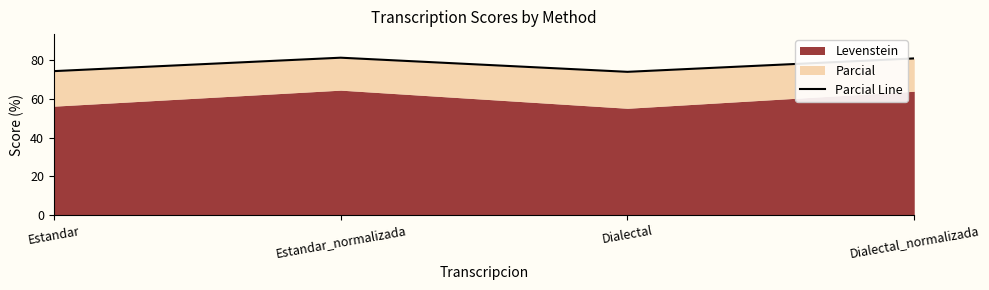

How many points are lower than both their immediate neighbors (excluding endpoints)?

1